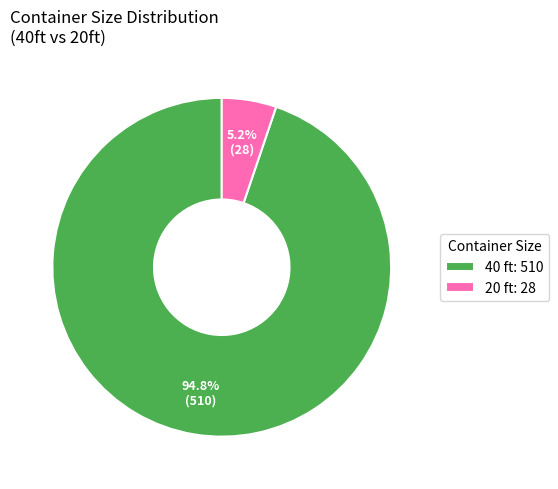

Approximately how many times larger is the value at 40 ft: 510 compared to 20 ft: 28?

18.2